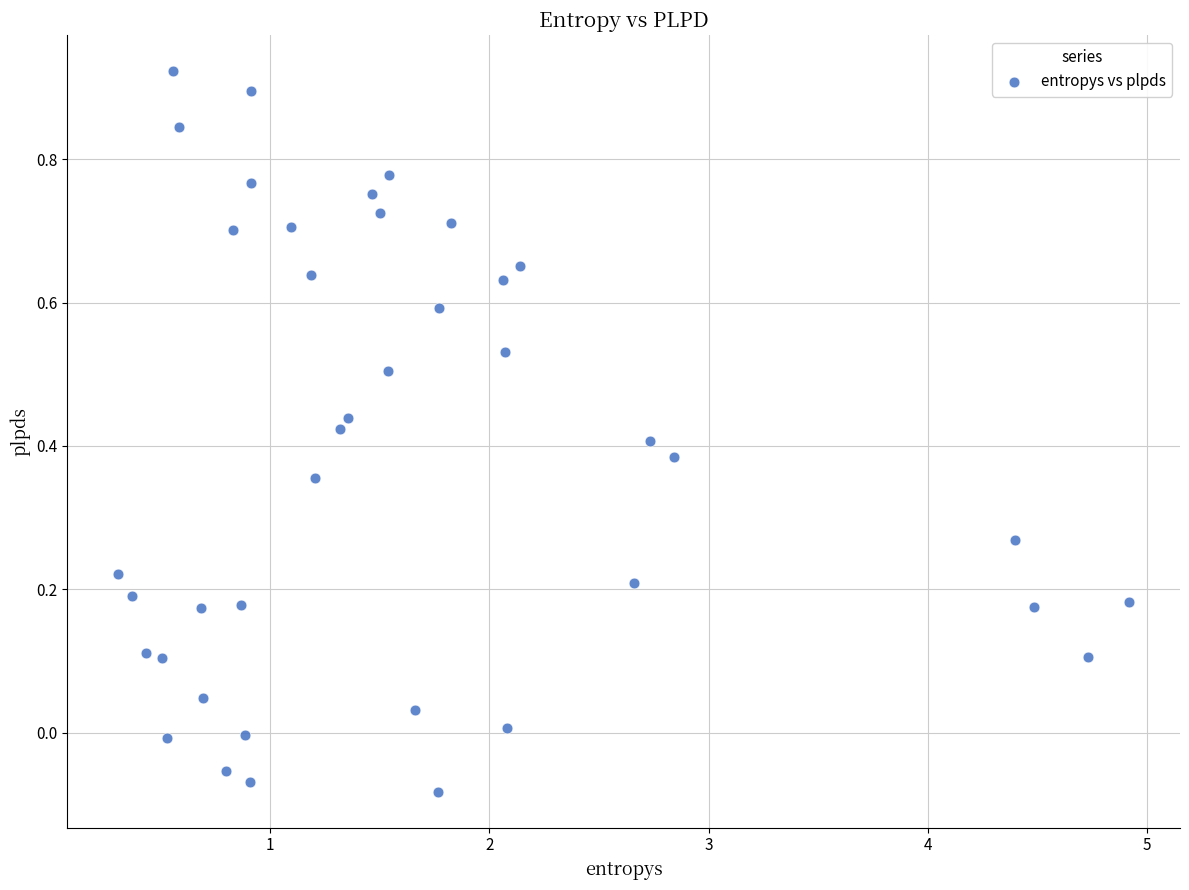

What is the range of X values (max minus min)?

4.6